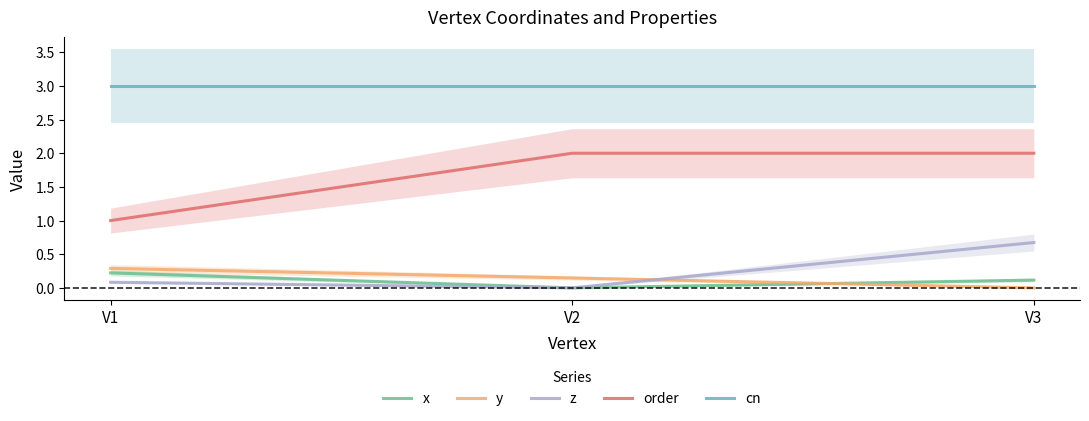

Reading left to right, extract all data points from this chart.

x: 0.2	0.0	0.1
y: 0.3	0.1	0.0
z: 0.1	0.0	0.7
order: 1.0	2.0	2.0
cn: 3.0	3.0	3.0